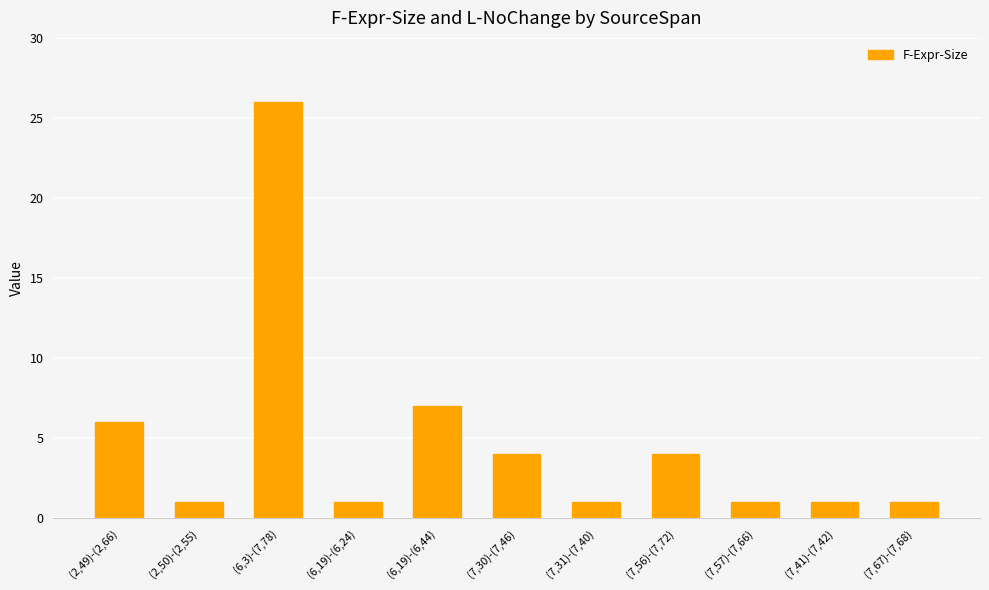

True or false: the data shows 0 at (2,50)-(2,55).

False